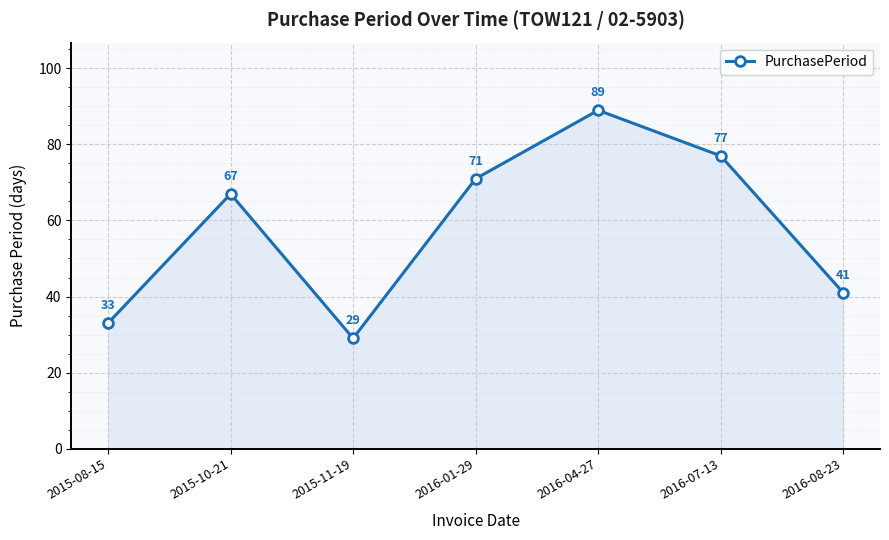

Reading right to left, transcribe all the data shown in this chart.

41	77	89	71	29	67	33